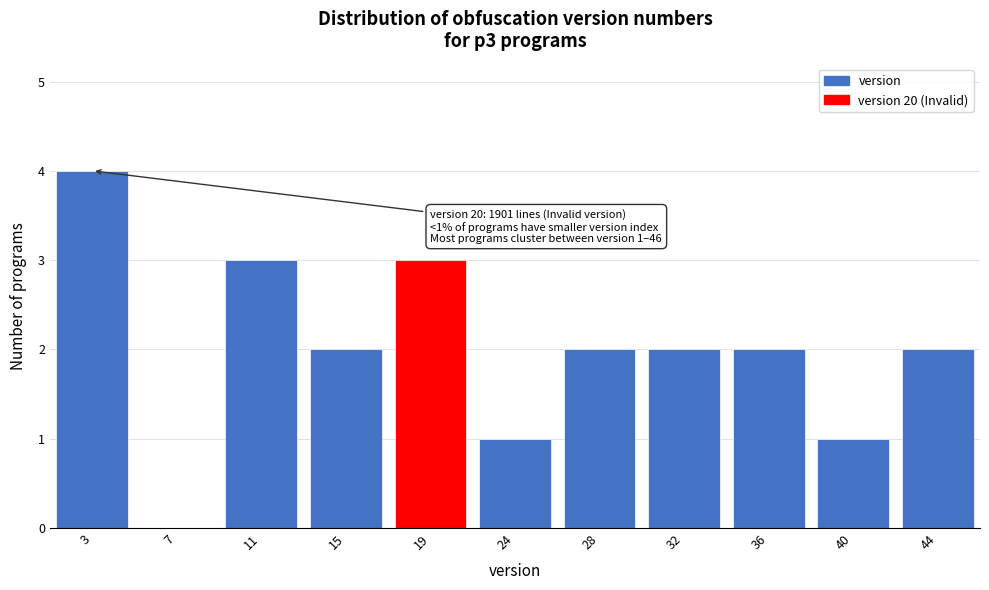

Reading right to left, list all the values displayed in this chart.

44=2	40=1	36=2	32=2	28=2	24=1	19=3	15=2	11=3	7=0	3=4